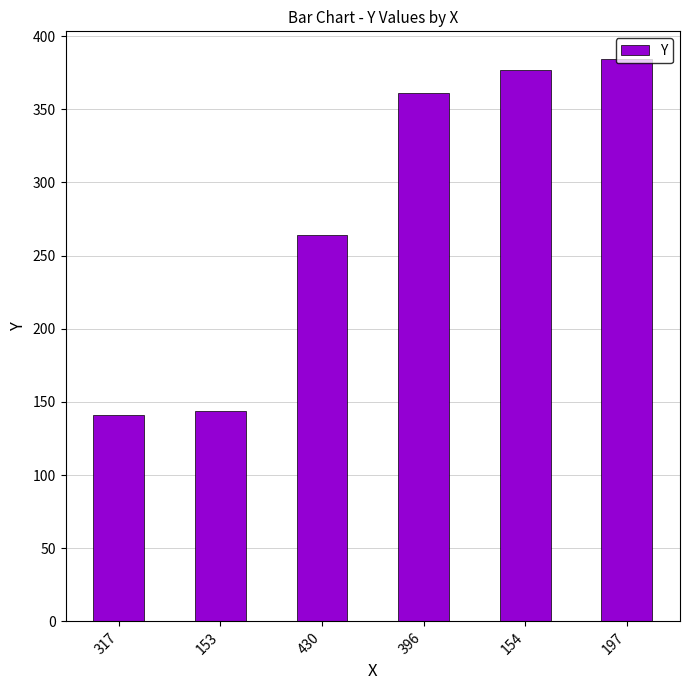

Reading right to left, extract all data points from this chart.

384	377	361	264	144	141